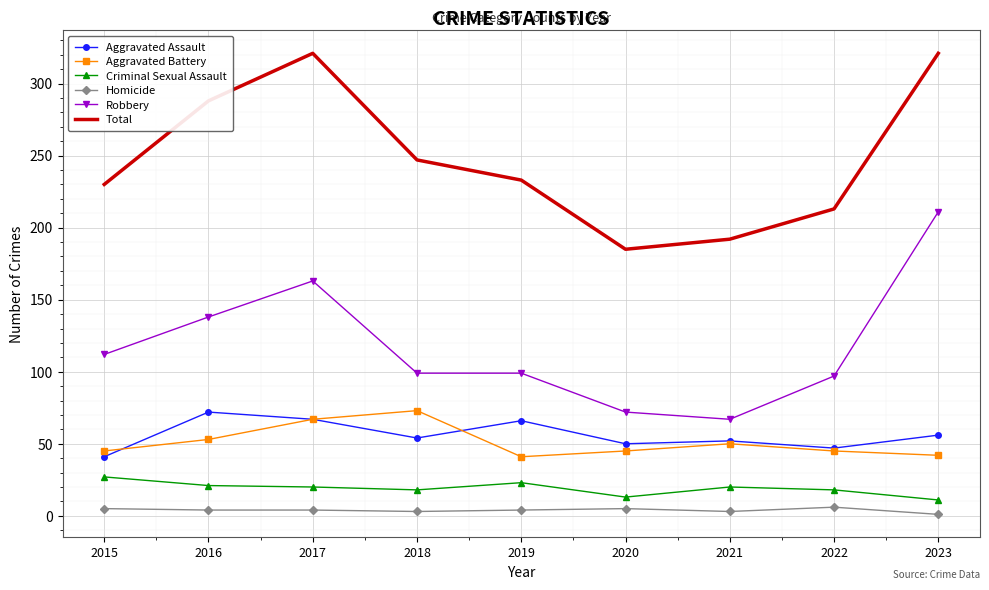

What is the difference between the Aggravated Assault values at 2018 and 2022?

7